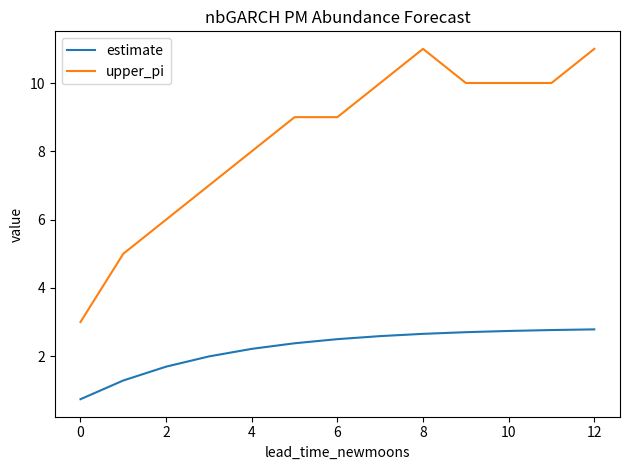

What are all the series names shown in the legend?

estimate, upper_pi